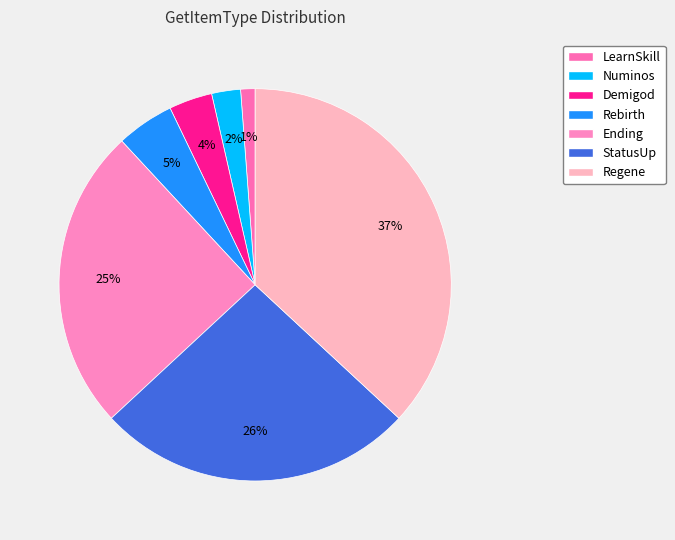

True or false: StatusUp accounts for 21% of the total.

False